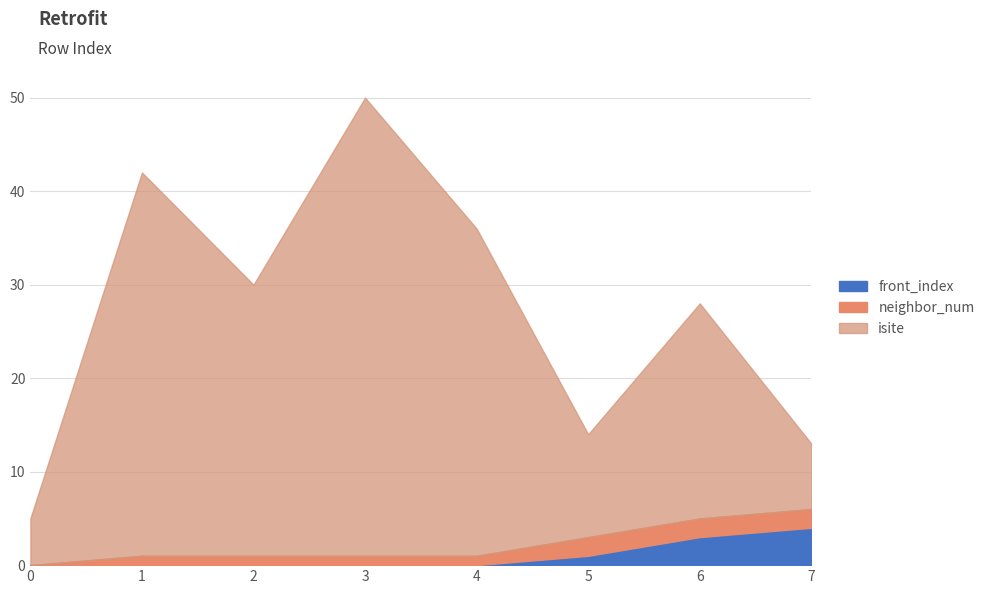

The isite series shows 62 at 1. True or false?

False